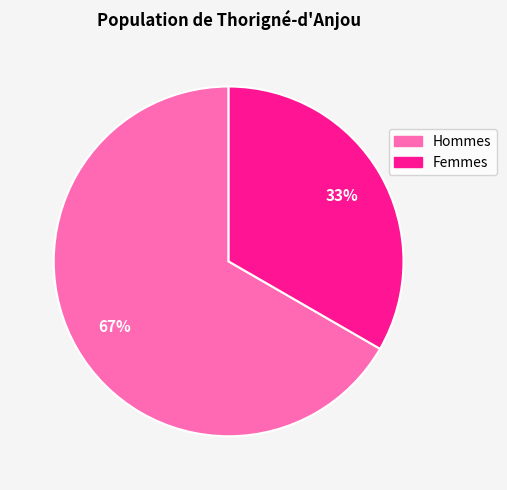

What is the largest slice in the pie chart?

Hommes